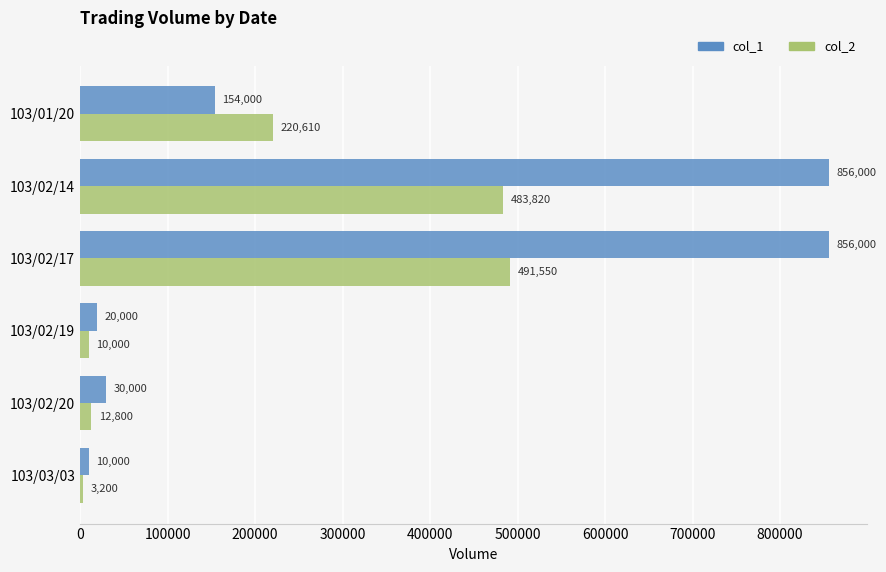

Which series has the widest spread of values?

col_1